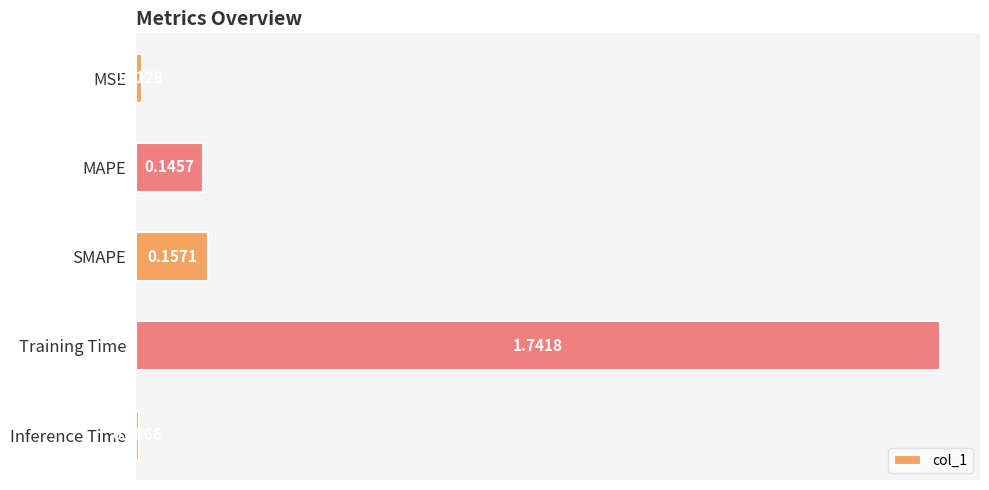

What is the sum of all values?

2.1